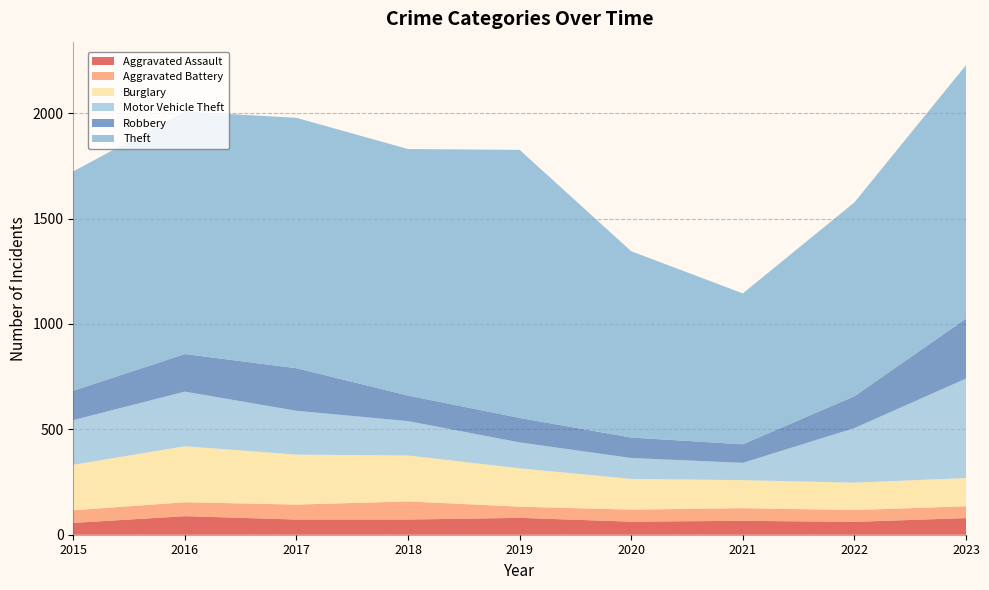

Reading right to left, what are all the values shown in this chart?

Aggravated Assault: 2023=79	2022=61	2021=66	2020=62	2019=80	2018=72	2017=72	2016=88	2015=56
Aggravated Battery: 2023=56	2022=56	2021=60	2020=57	2019=53	2018=86	2017=71	2016=66	2015=60
Burglary: 2023=134	2022=130	2021=133	2020=146	2019=182	2018=218	2017=237	2016=266	2015=216
Motor Vehicle Theft: 2023=472	2022=259	2021=82	2020=99	2019=123	2018=163	2017=208	2016=259	2015=212
Robbery: 2023=284	2022=151	2021=88	2020=97	2019=116	2018=121	2017=202	2016=178	2015=139
Theft: 2023=1203	2022=920	2021=716	2020=884	2019=1272	2018=1170	2017=1188	2016=1151	2015=1041